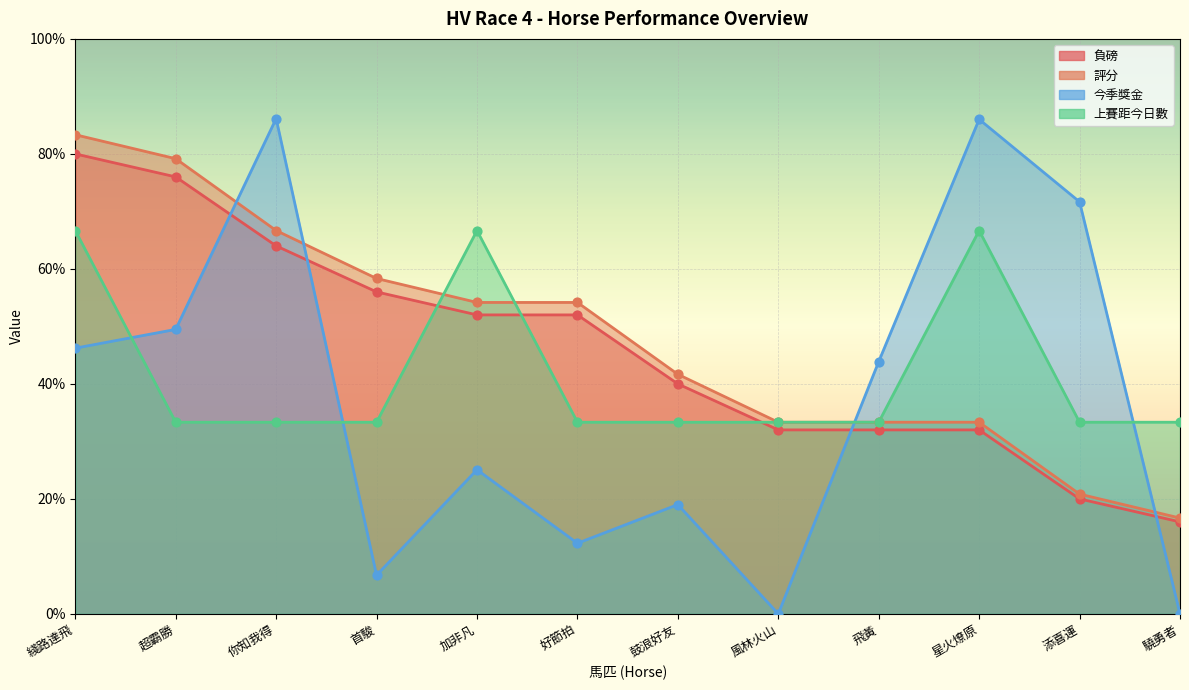

At how many categories does at least one series exceed 65?

6